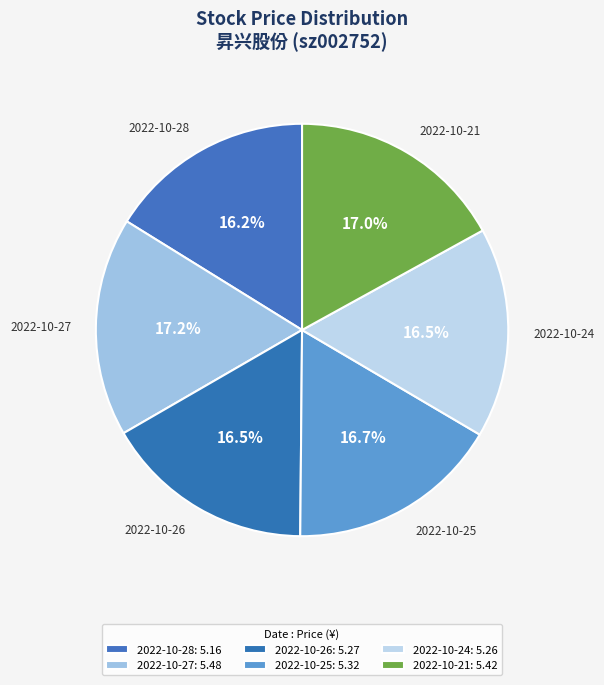

Does 2022-10-28 represent more than half of the total?

No